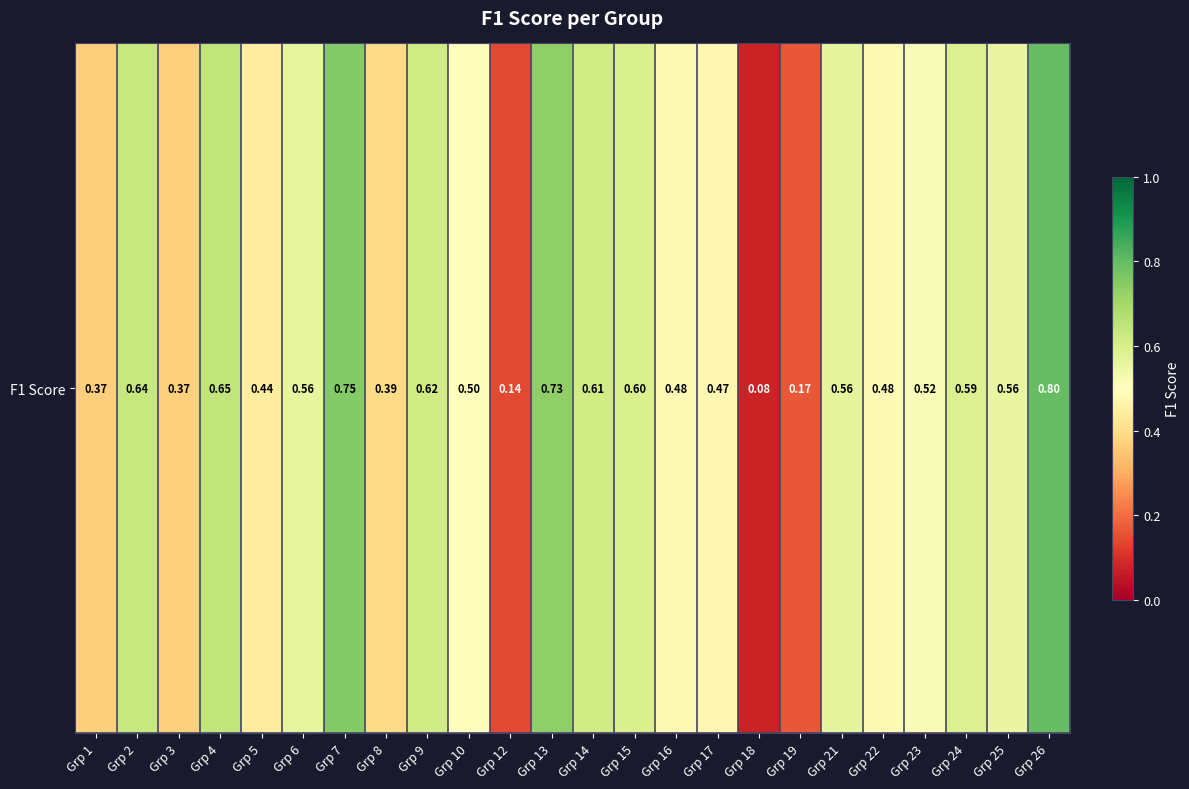

What is the approximate value at Grp 25?

0.6